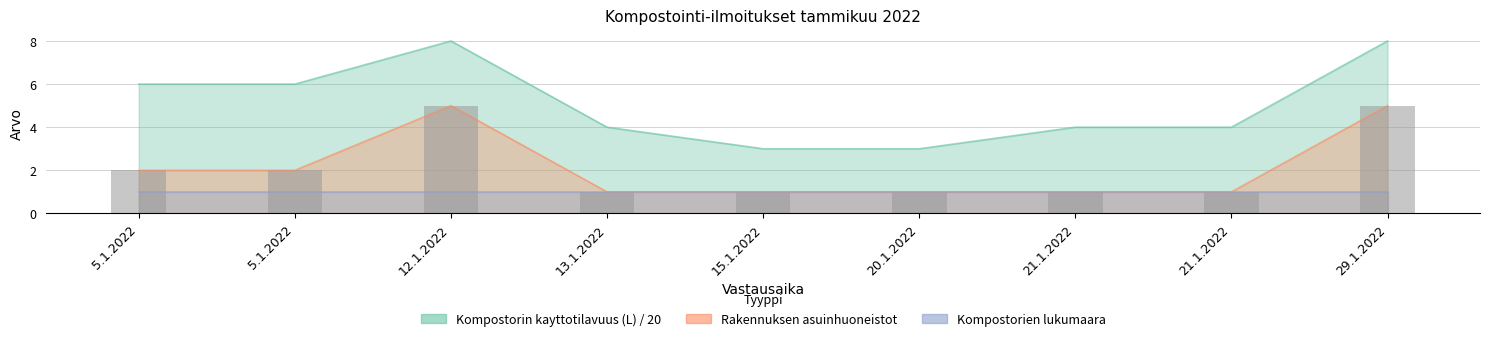

Which series has the widest spread of values?

Kompostorin kayttotilavuus (L)